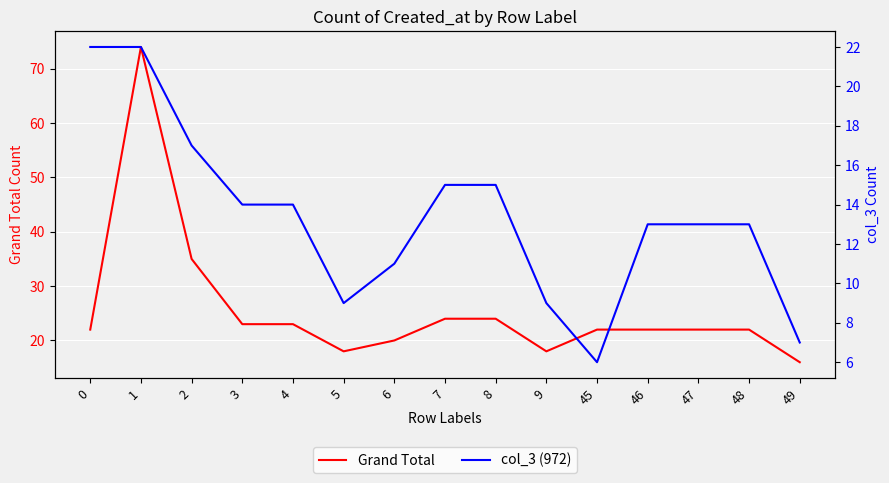

Reading left to right, extract all data points from this chart.

Grand Total: 0=22	1=74	2=35	3=23	4=23	5=18	6=20	7=24	8=24	9=18	45=22	46=22	47=22	48=22	49=16
col_3 (972): 0=22	1=22	2=17	3=14	4=14	5=9	6=11	7=15	8=15	9=9	45=6	46=13	47=13	48=13	49=7